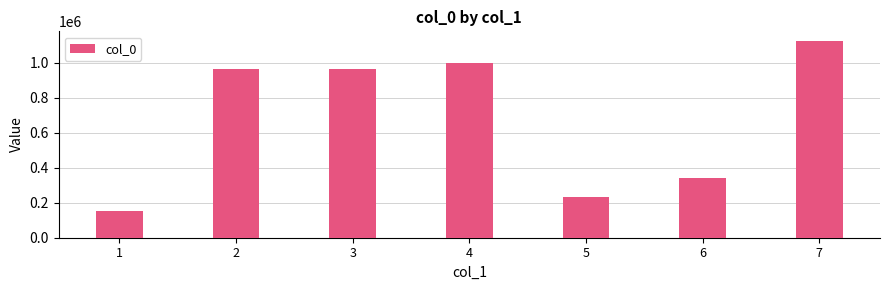

What is the value of the 3rd bar from the left?

966741